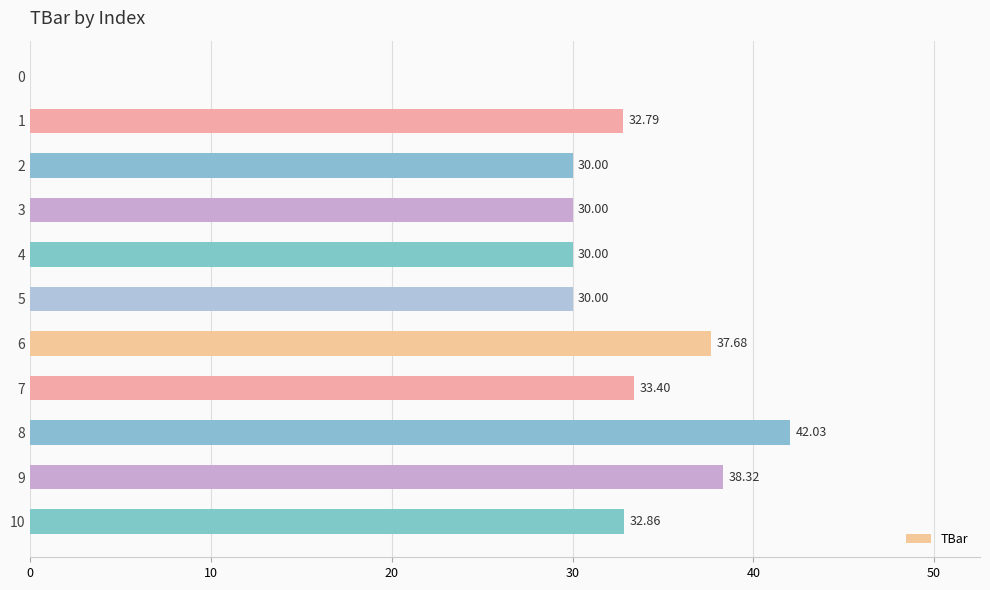

How many data points are above 32?

6